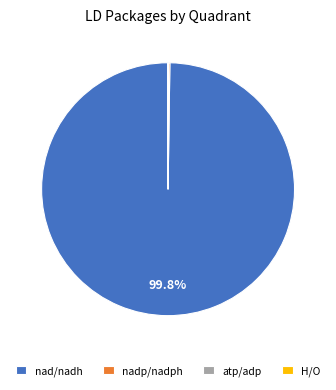

What is the largest slice in the pie chart?

nad/nadh